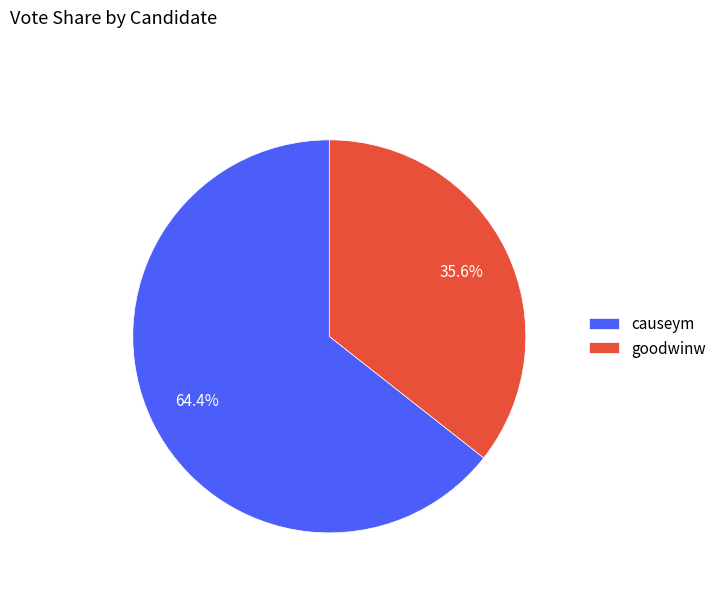

True or false: causeym accounts for 55% of the total.

False